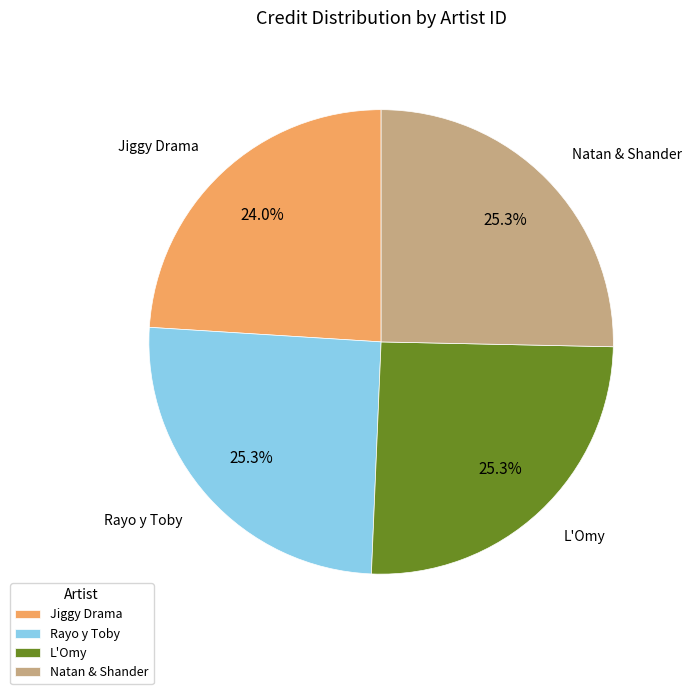

Which category has the smallest portion of the pie?

Jiggy Drama